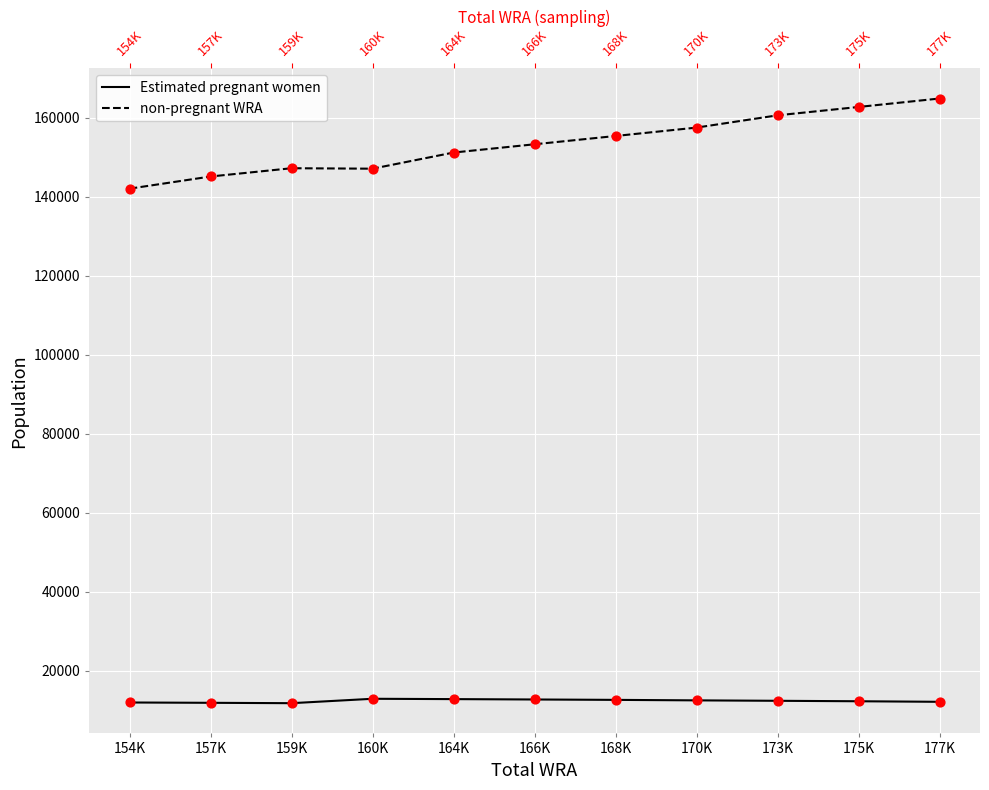

Which series contains the lowest Y value?

Estimated pregnant women